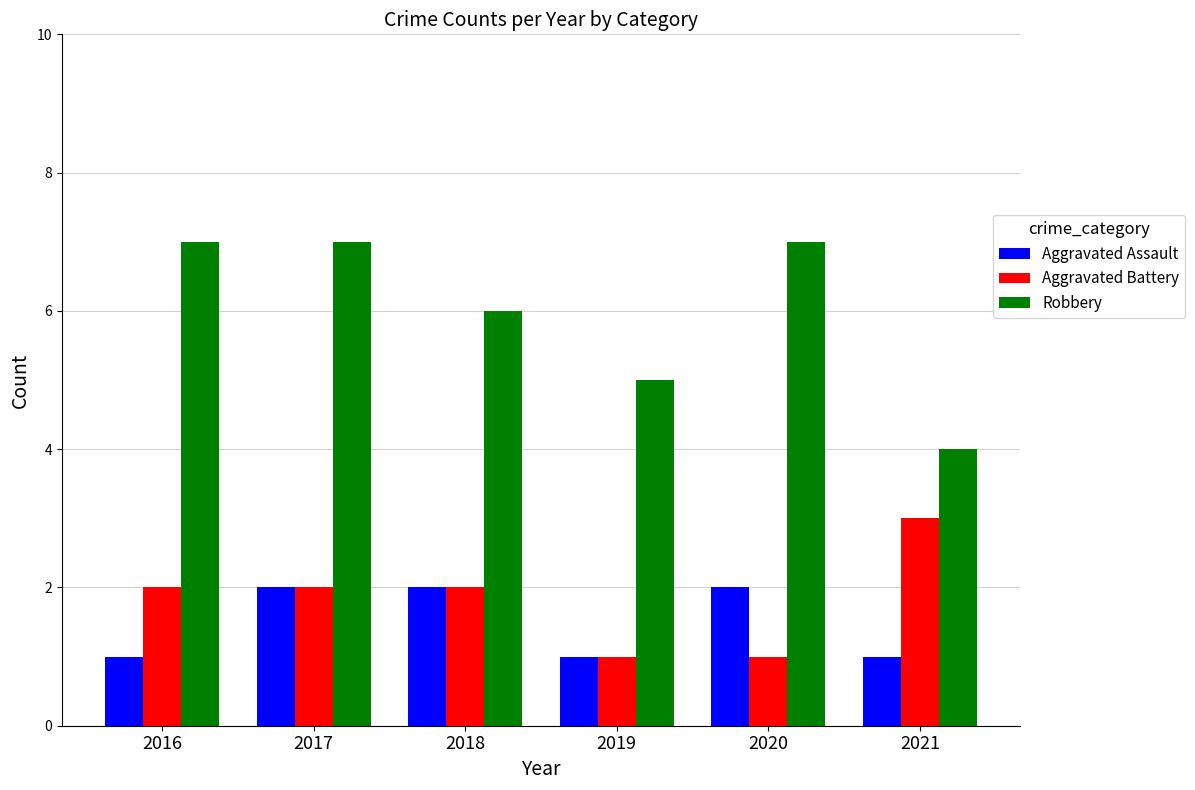

Read the Robbery value at 2019.

5